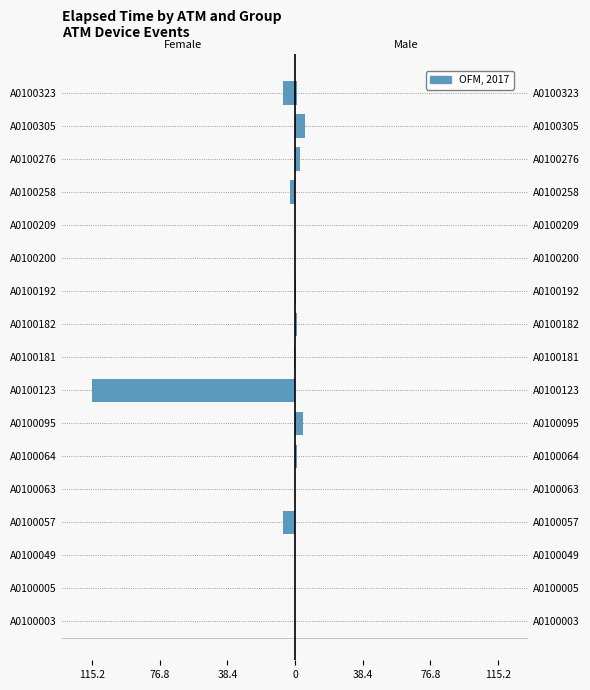

Reading left to right, transcribe all the data shown in this chart.

Female: -0.2	-0.0	0.0	-7.1	-0.1	-0.0	-0.3	-115.2	-0.6	-0.3	-0.1	-0.0	-0.2	-2.8	-0.1	-0.1	-7.1
Male: 0.0	0.0	0.0	0.0	0.1	1.0	4.4	0.1	0.2	1.1	0.3	0.2	0.1	0.1	3.0	5.9	1.3